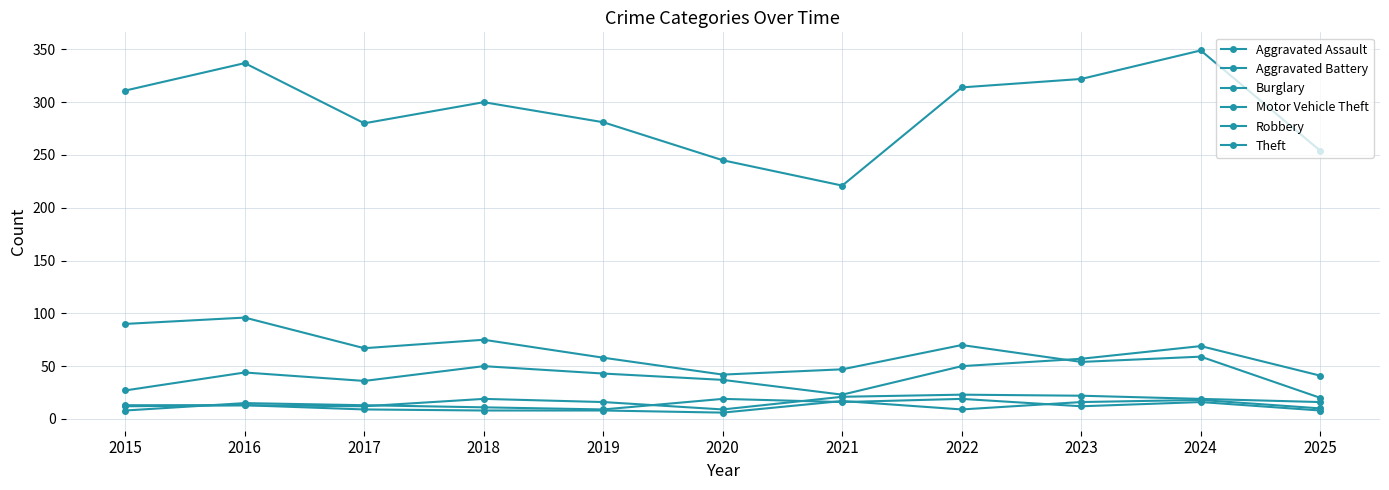

What is the value of the Motor Vehicle Theft point at the 3rd from the left?

36